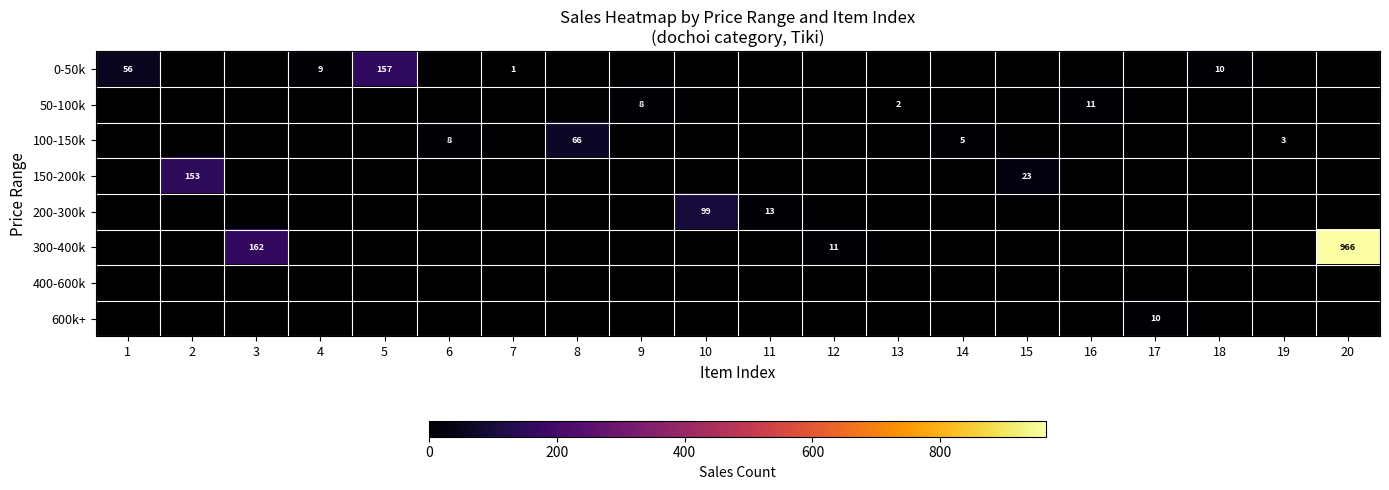

Is it true that 50-100k equals 11 at 16?

True